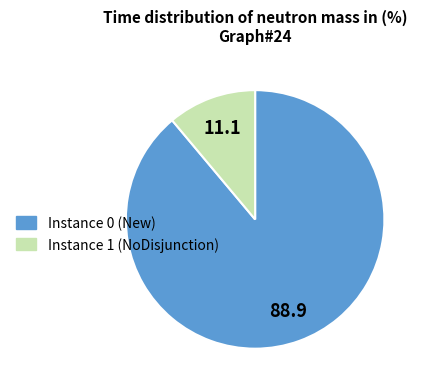

Between Instance 1 (NoDisjunction) and Instance 0 (New), which is larger?

Instance 0 (New)